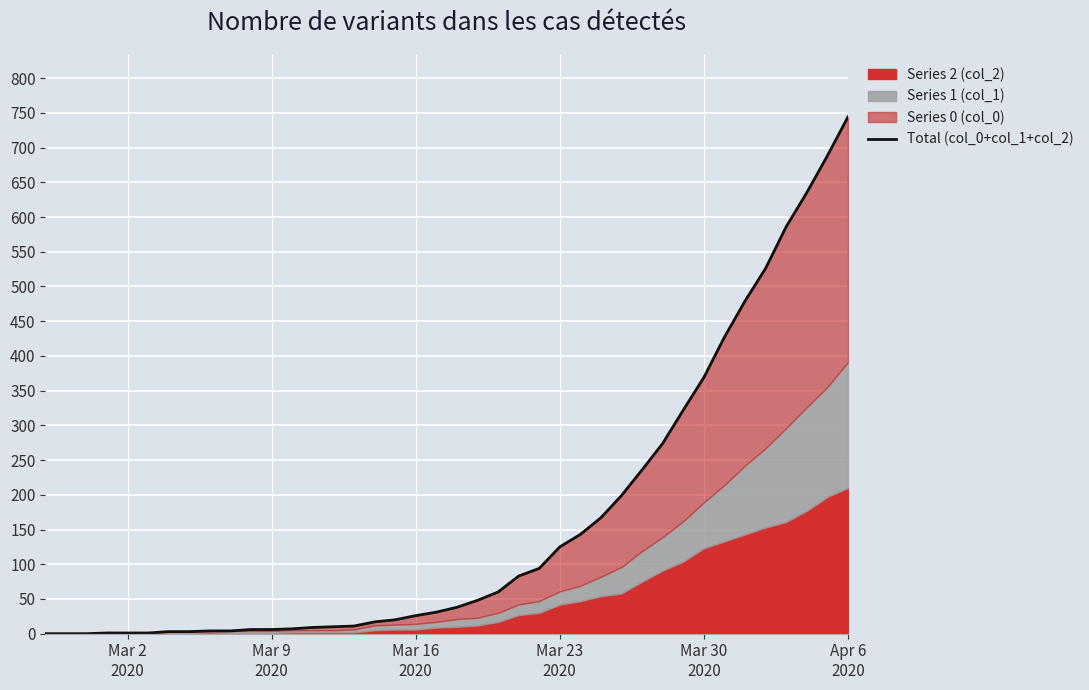

The chart shows a value of 369 at Mar 30 2020. True or false?

True